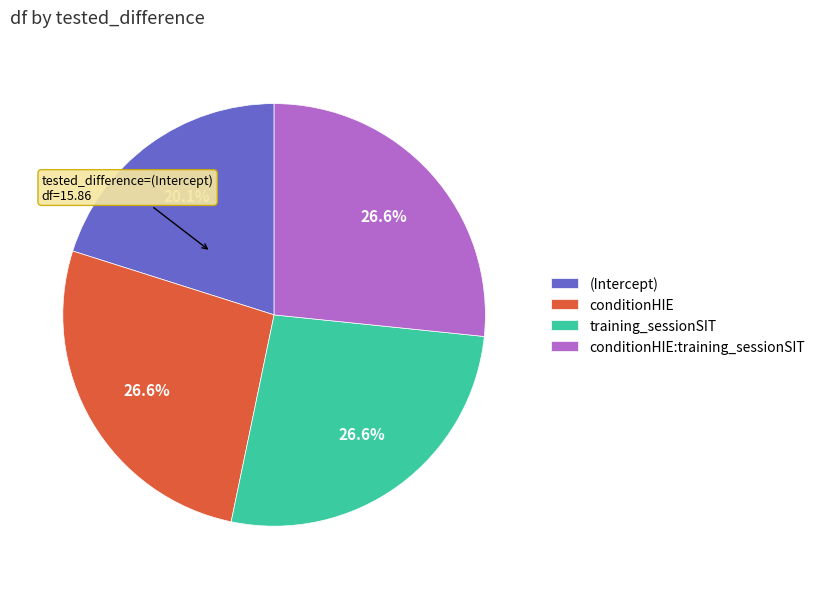

What percentage do conditionHIE and conditionHIE:training_sessionSIT together represent?

53.3%